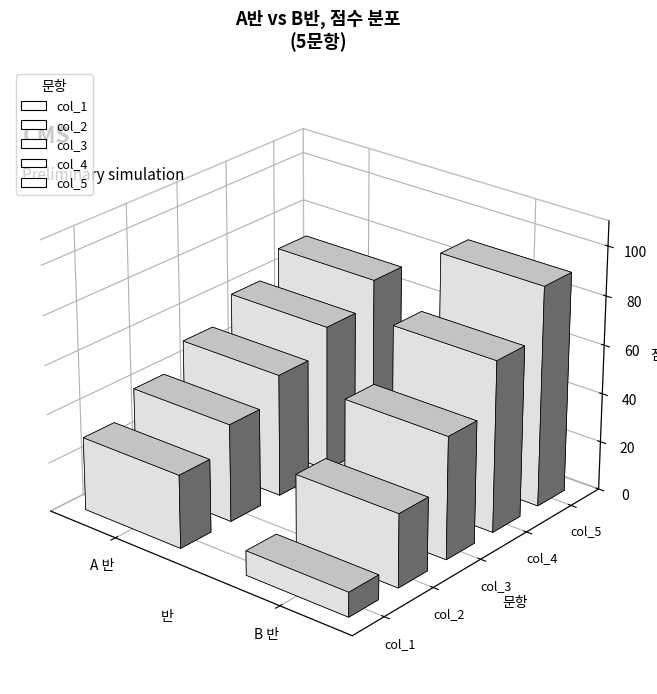

The value of col_2 at A 반 is 67. True or false?

False